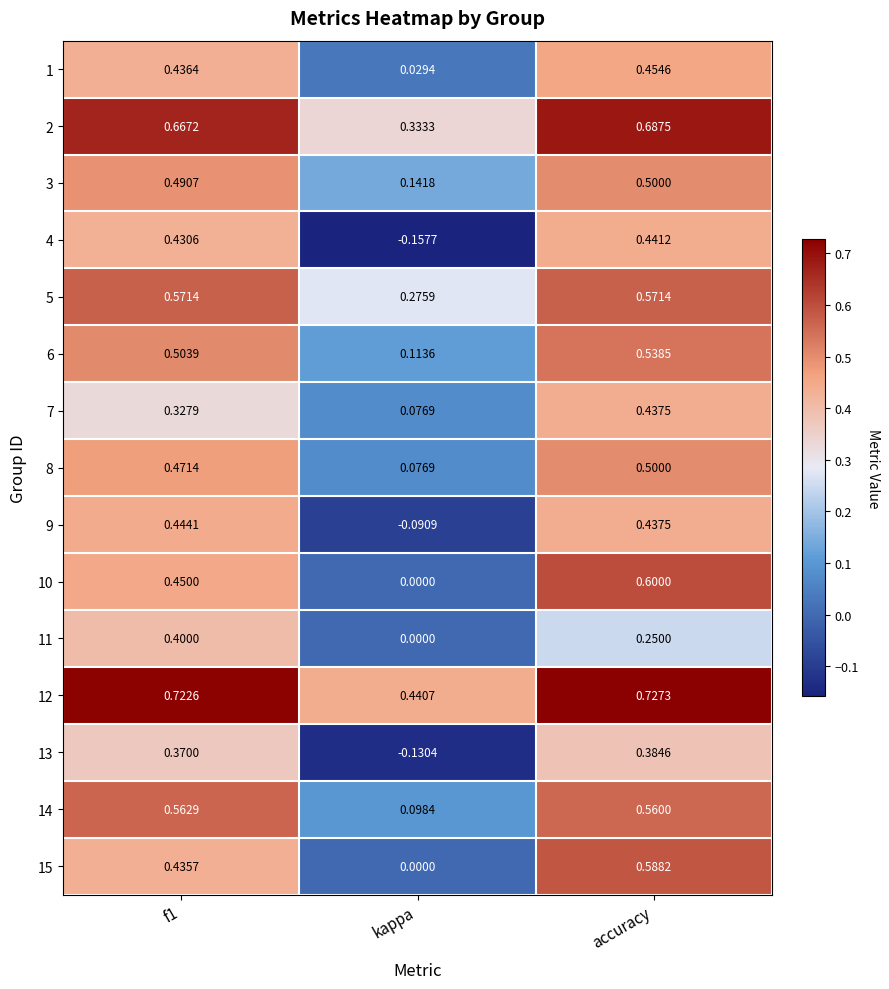

How many data points does each series have?

3